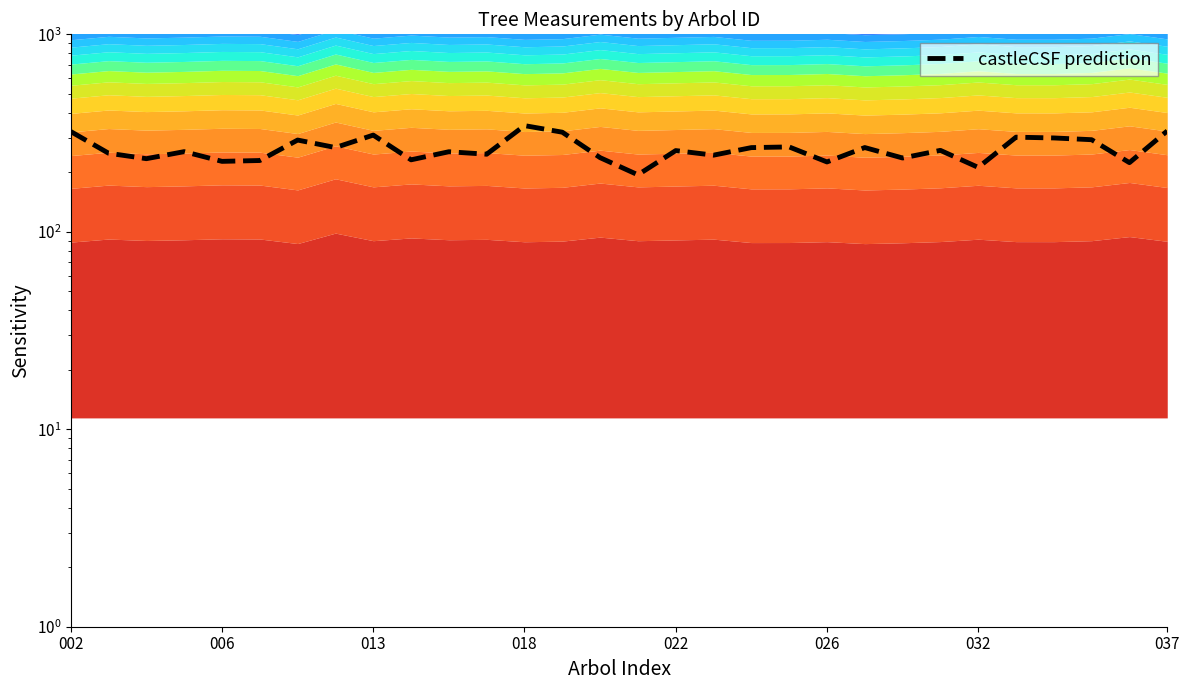

What is the change in value from 20 to 29?

+98.3